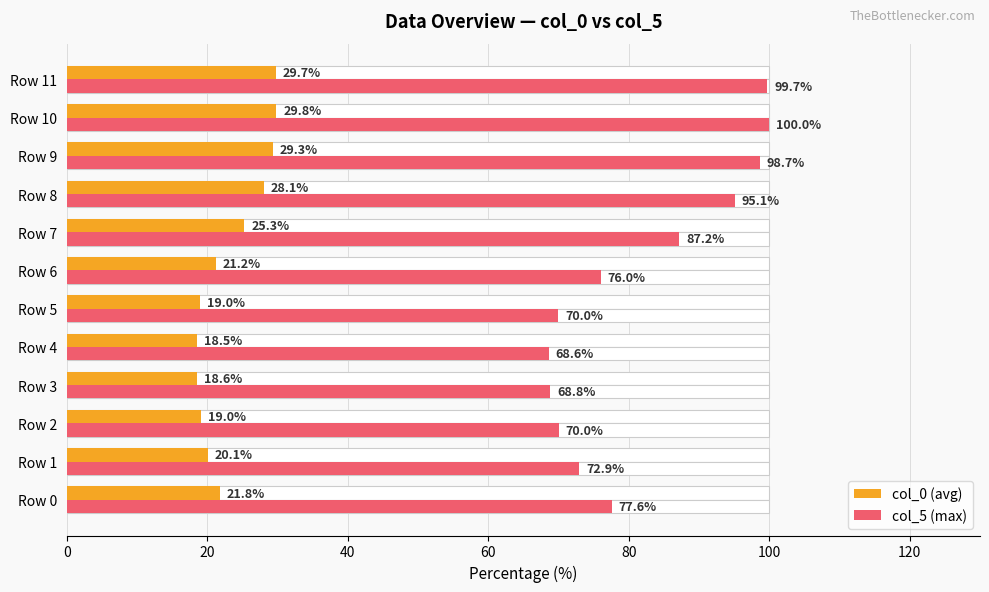

What is the smallest value displayed?

18.5